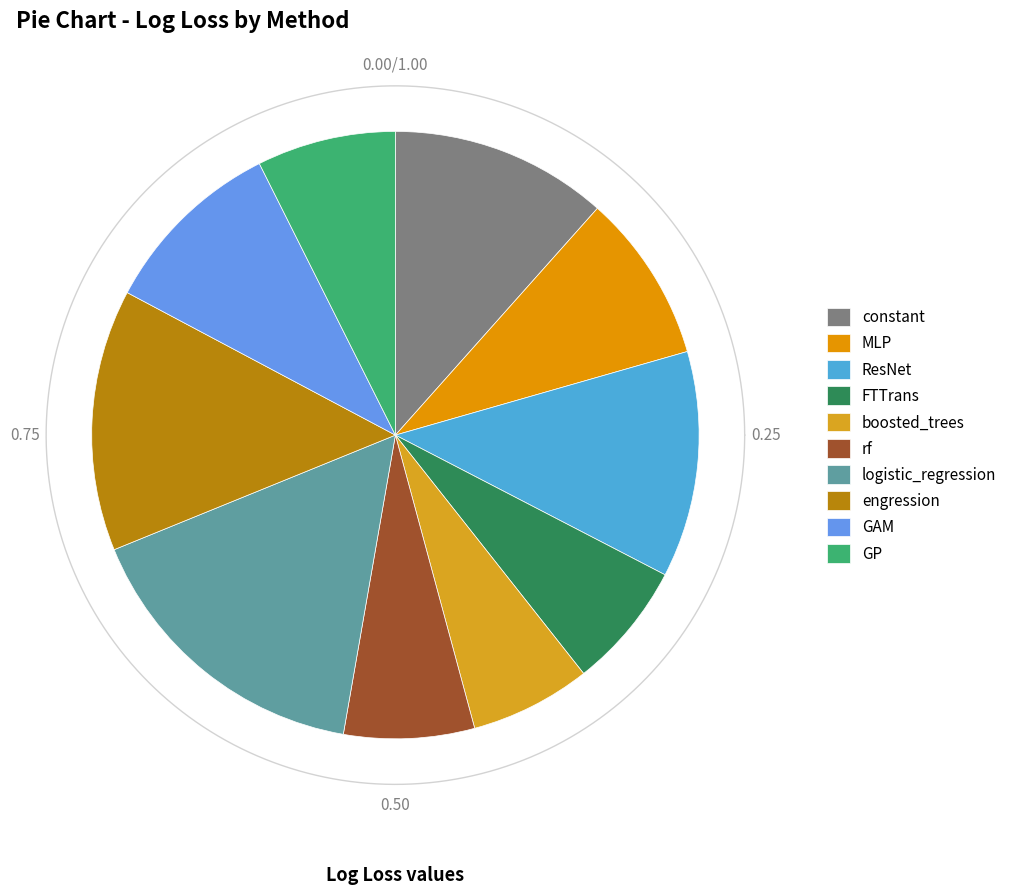

How many segments does this pie chart have?

10